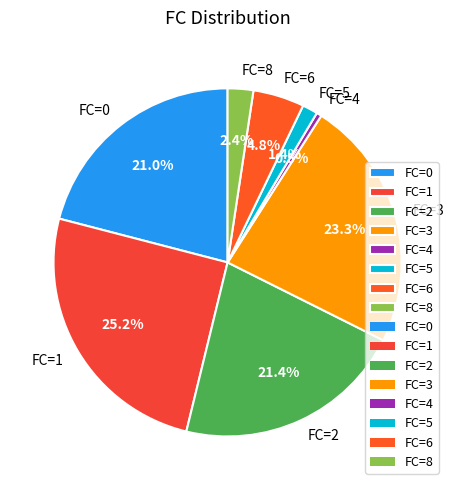

Is there a majority slice in this chart?

No